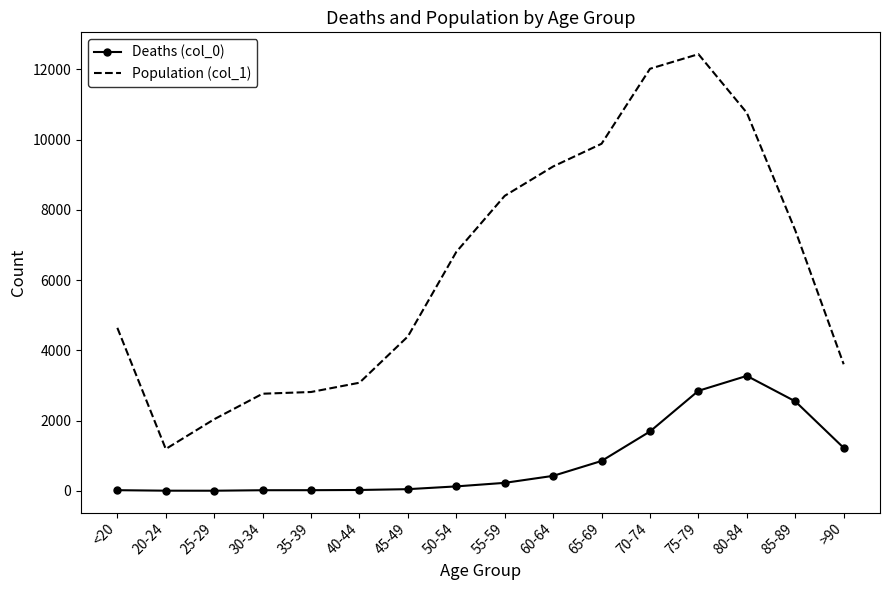

What value does the Population (col_1) series have at 40-44?

3078